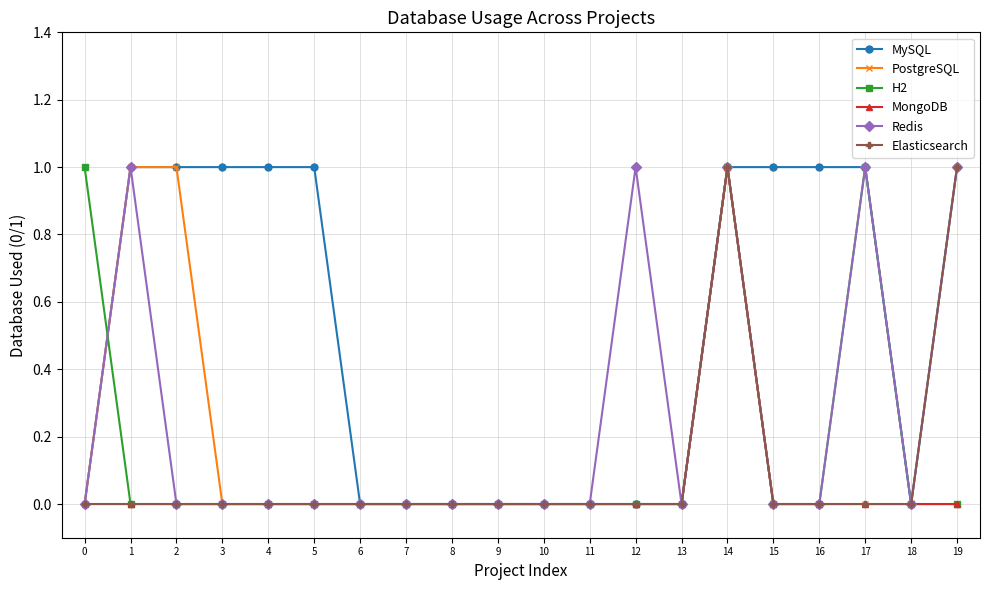

What is the value of the MySQL point at the 20th from the left?

1